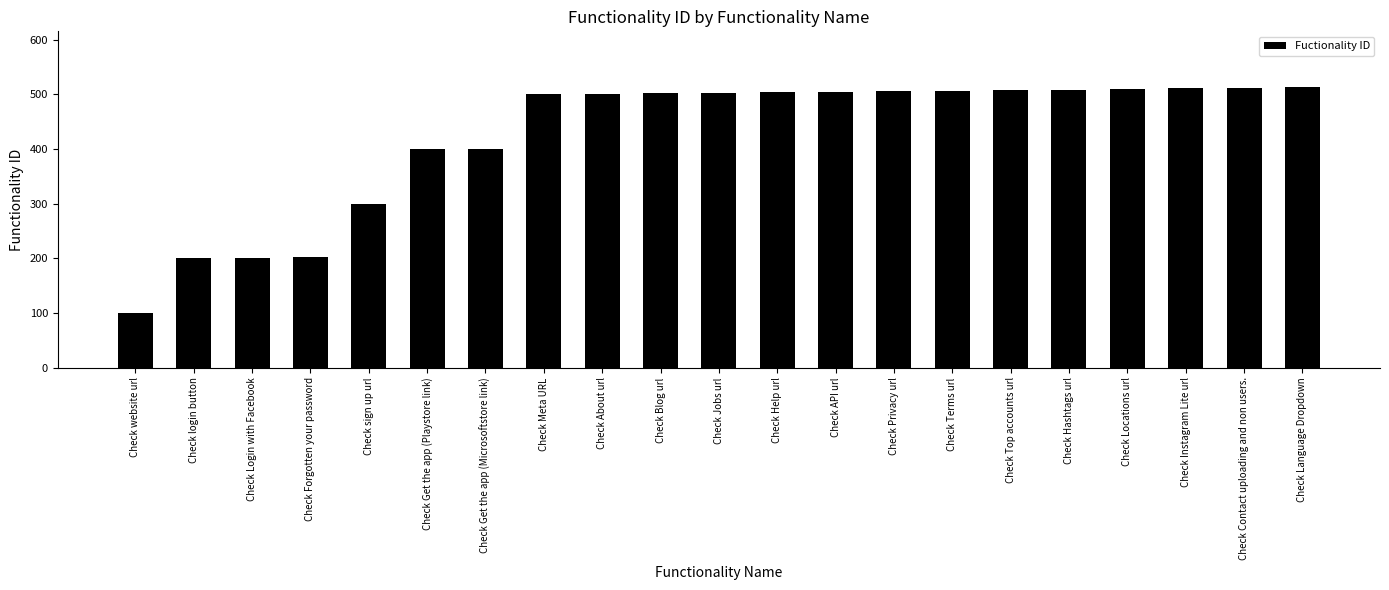

What position from the right is Check Jobs url?

11